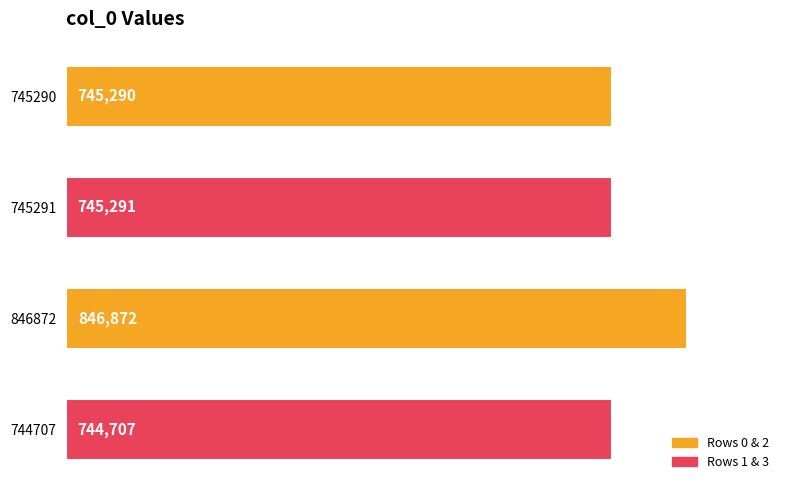

Rank the categories by value from highest to lowest.

846872, 745291, 745290, 744707